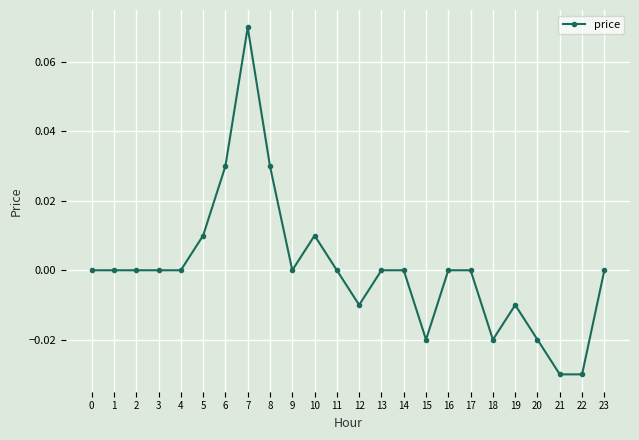

True or false: the data shows 0.0 at 13.

True